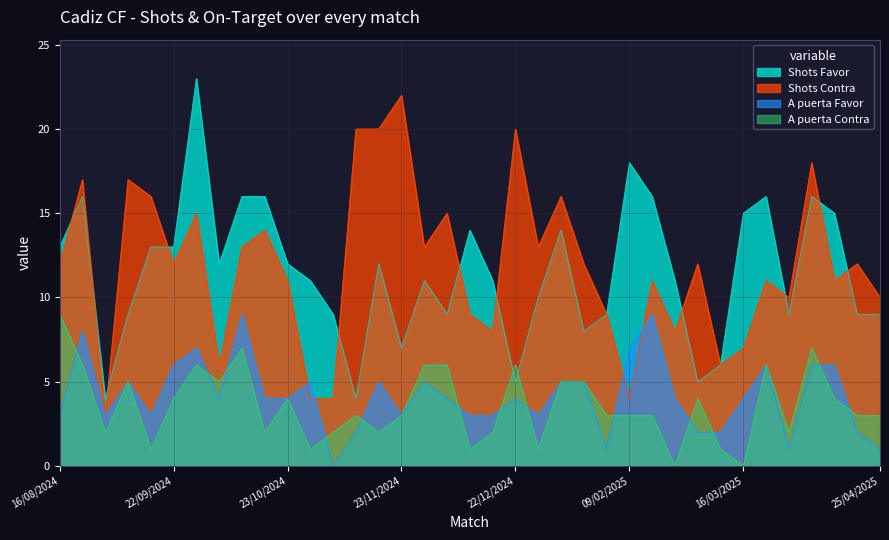

How many interior local valleys does the A puerta Favor series have?

8